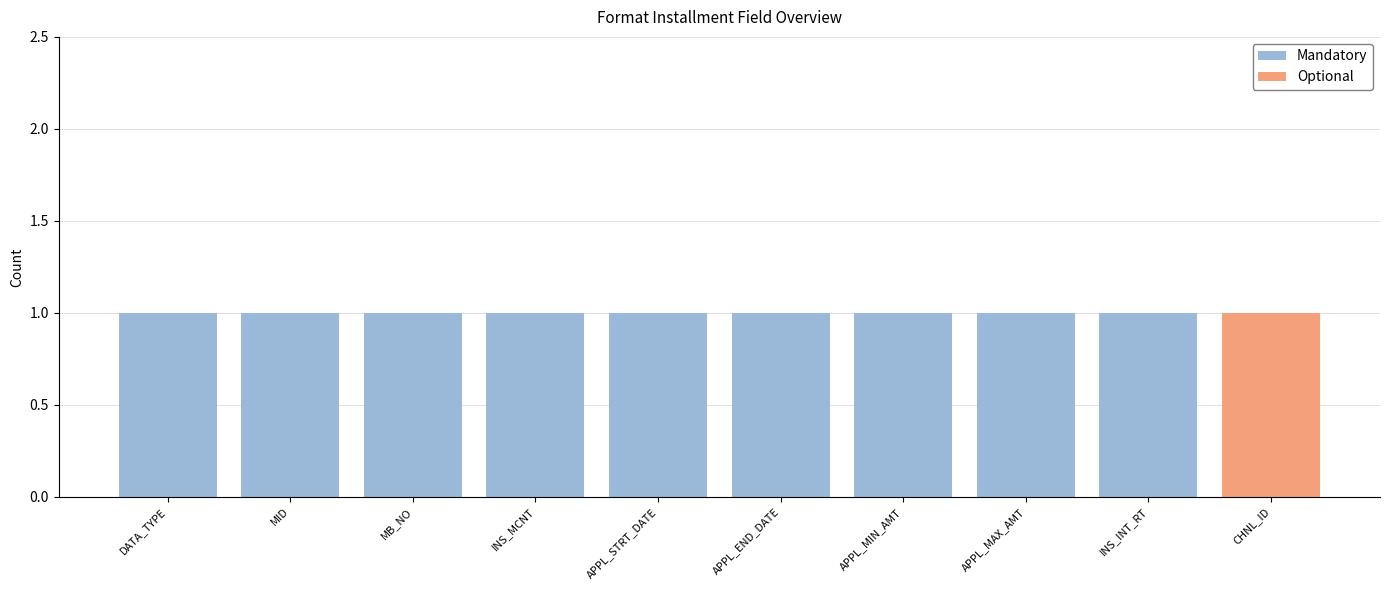

The value of Mandatory at DATA_TYPE is 1. True or false?

True